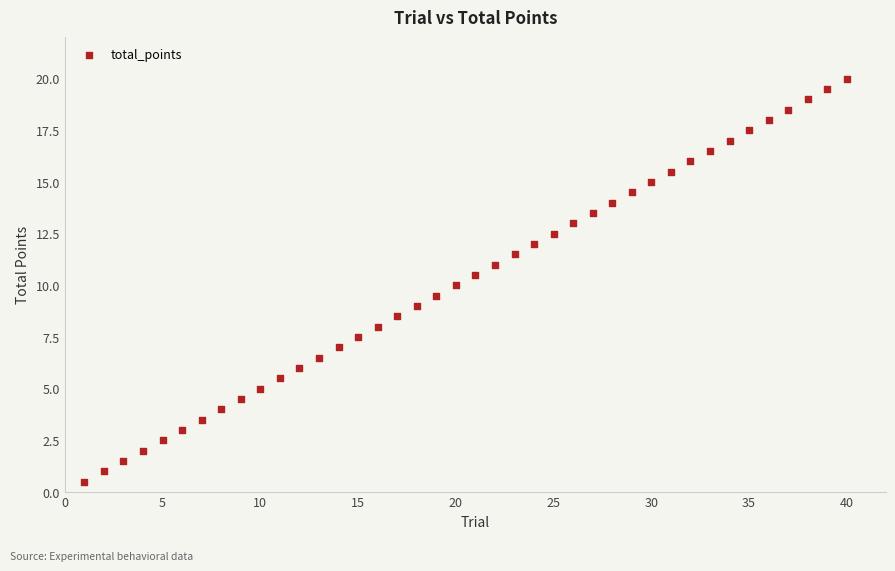

What is the range of X values (max minus min)?

39.0